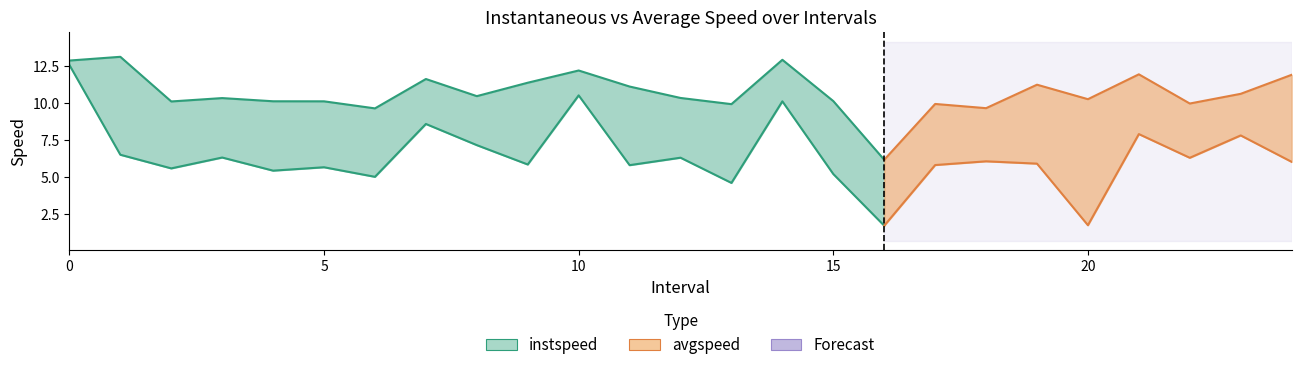

Reading right to left, transcribe all the data shown in this chart.

instspeed: 11.9	10.6	10.0	11.9	10.3	11.2	9.7	9.9	6.2	10.1	12.9	9.9	10.4	11.1	12.2	11.4	10.5	11.6	9.6	10.1	10.1	10.3	10.1	13.1	12.9
avgspeed: 6.0	7.8	6.3	7.9	1.8	5.9	6.1	5.8	1.7	5.2	10.1	4.6	6.3	5.8	10.5	5.9	7.2	8.6	5.0	5.7	5.4	6.3	5.6	6.5	12.6